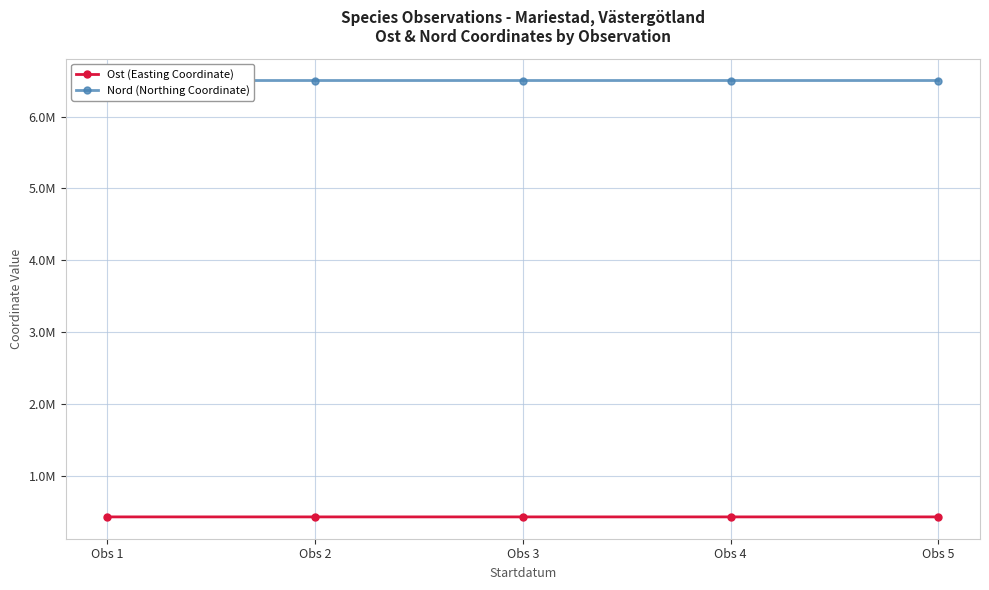

True or false: Ost (Easting Coordinate) and Nord (Northing Coordinate) cross at least once.

False